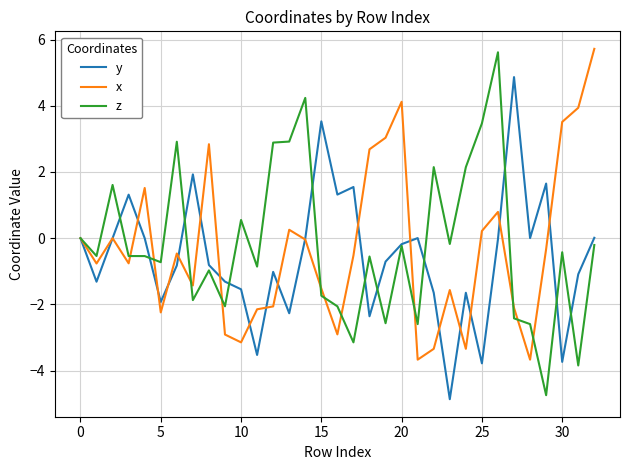

What is the highest value of the y series?

4.9